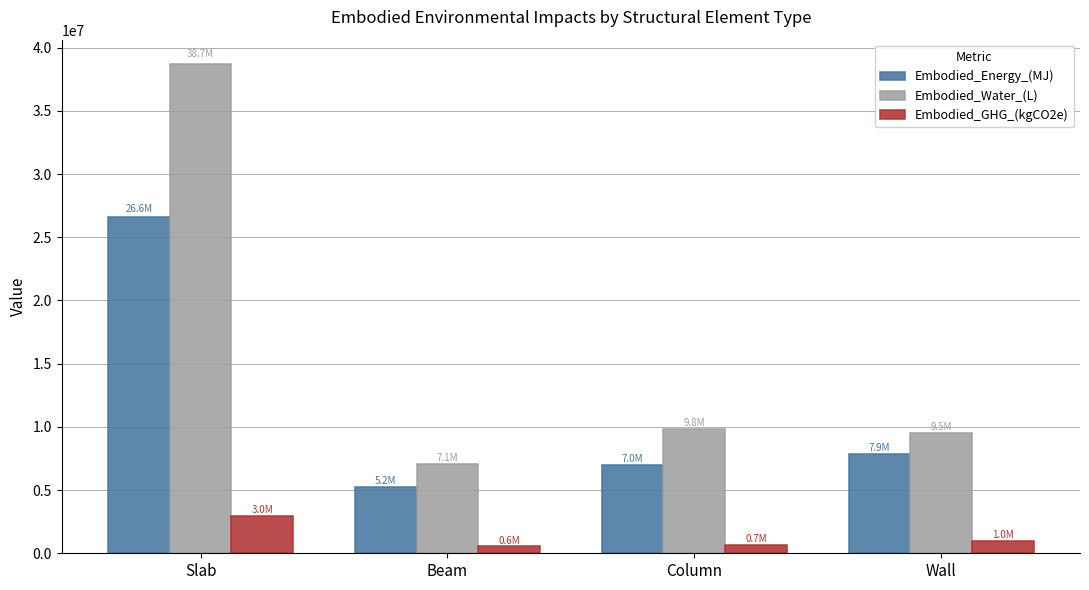

Rank the series by their maximum value, from highest to lowest.

Embodied_Water_(L), Embodied_Energy_(MJ), Embodied_GHG_(kgCO2e)